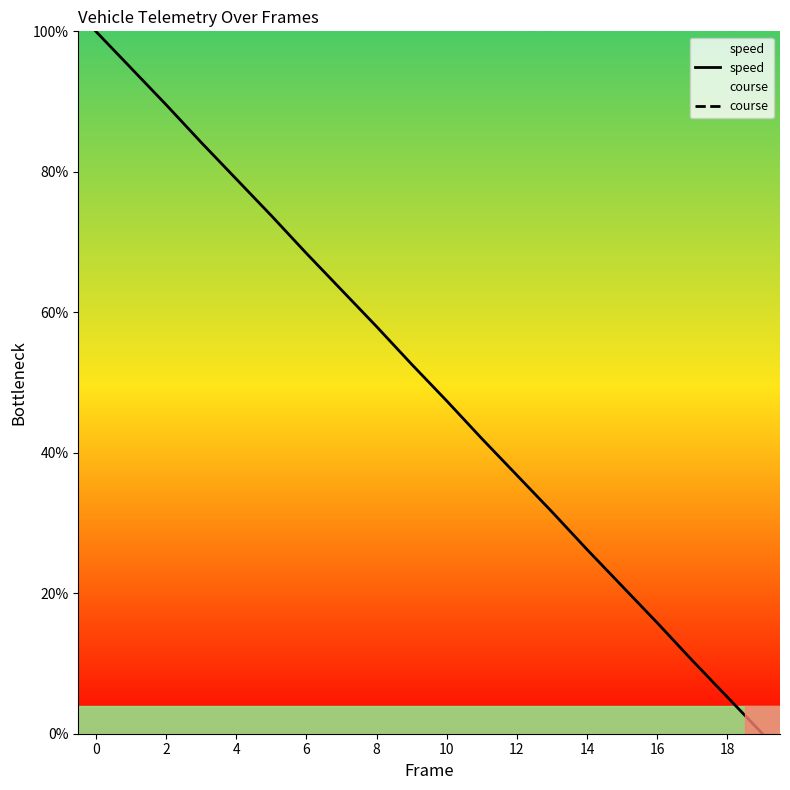

Which series has the largest total across all categories?

speed